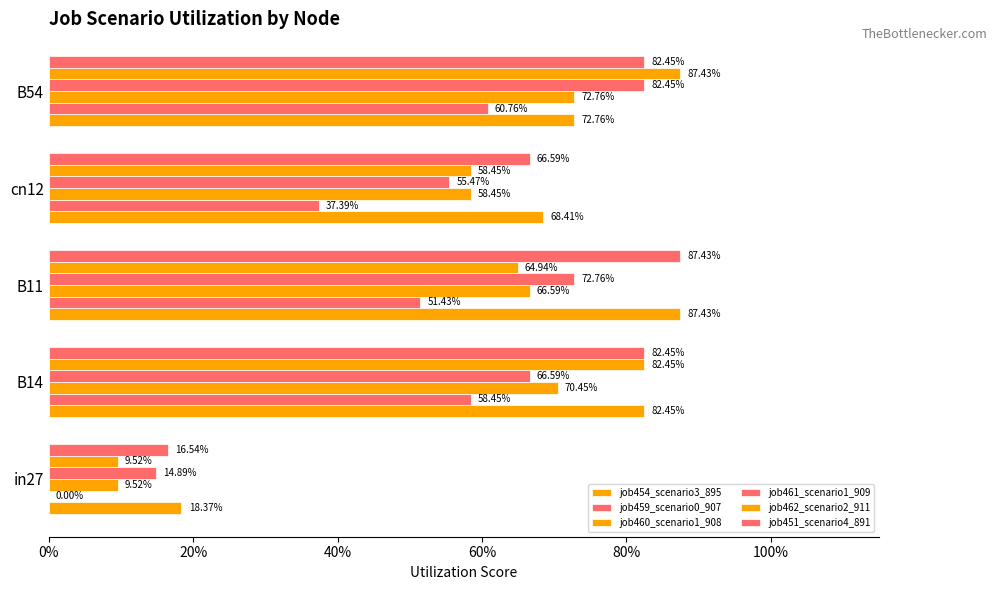

How many series are shown in this chart?

6